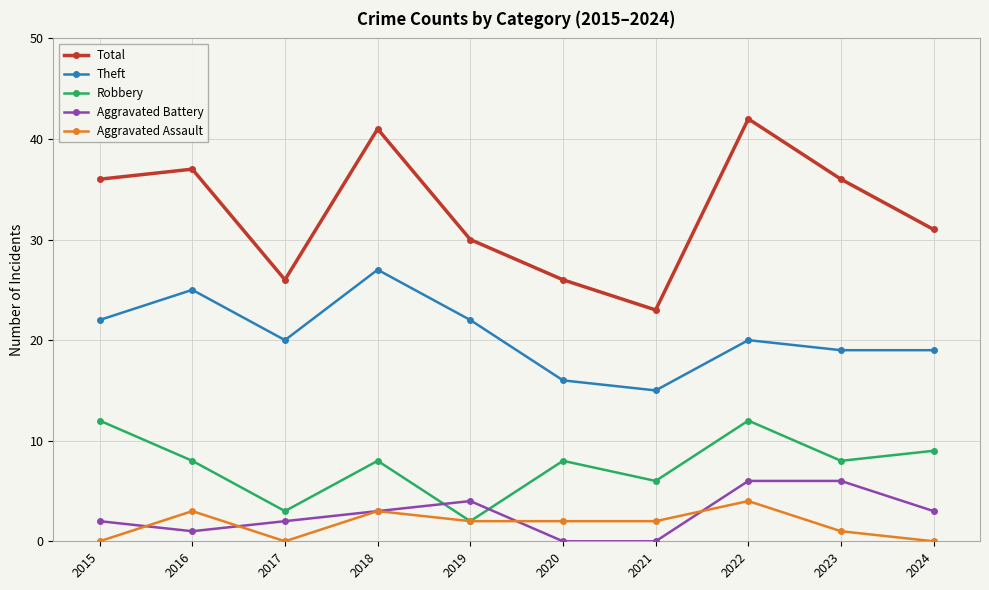

True or false: Theft and Aggravated Battery cross at least once.

False